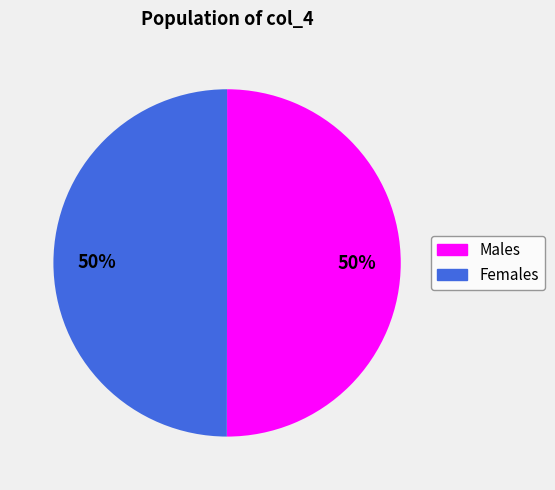

To the nearest percent, what is the average slice percentage?

50%